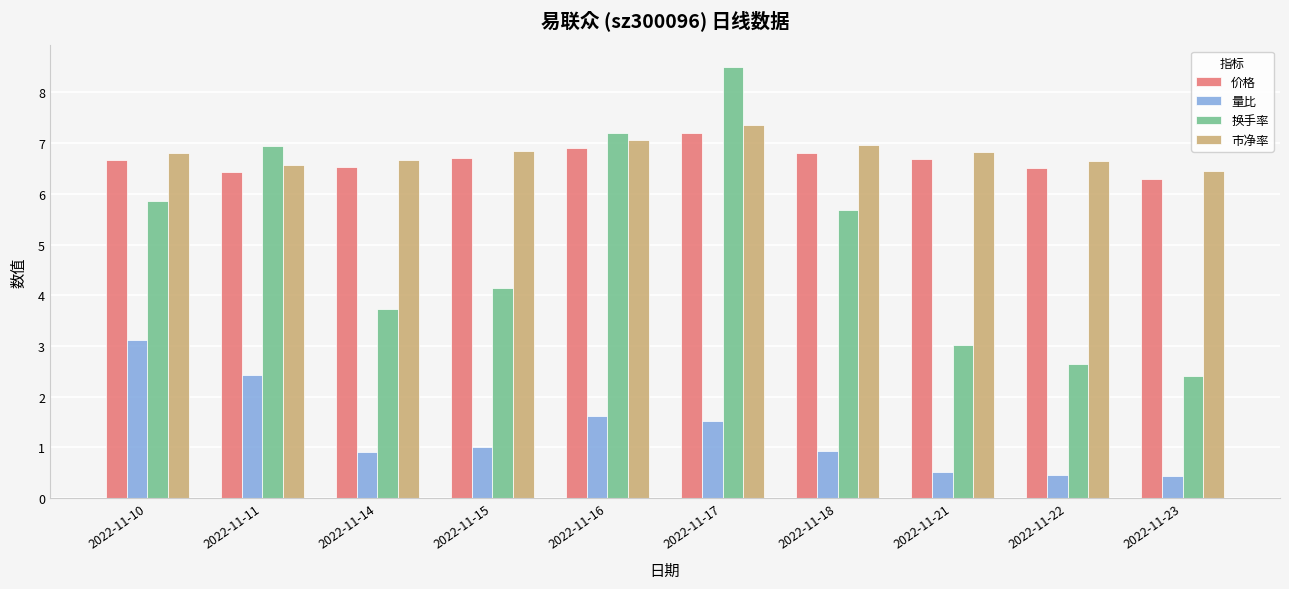

What is the value of the 量比 bar at the 1st from the left?

3.1